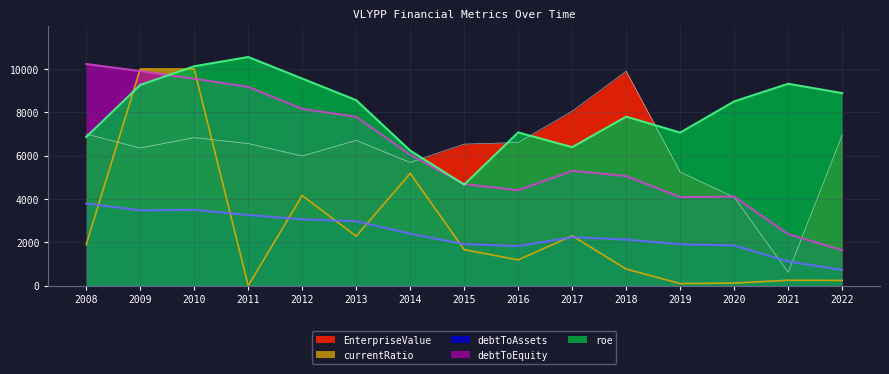

What is the value of the EnterpriseValue point at the 11th from the left?

9903.1